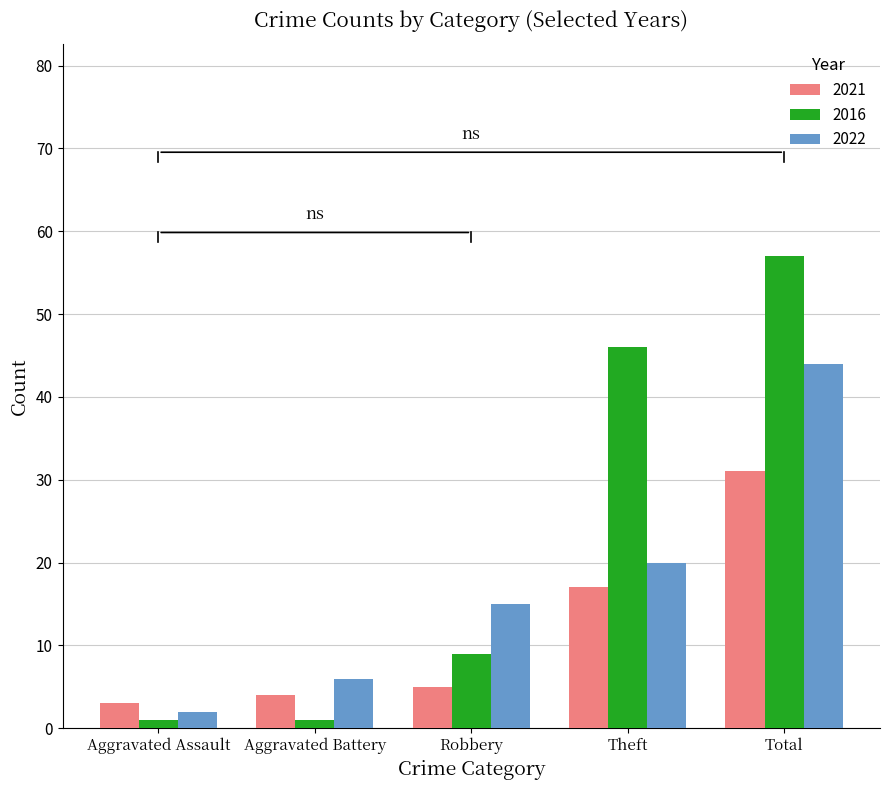

How many data points does each series have?

5